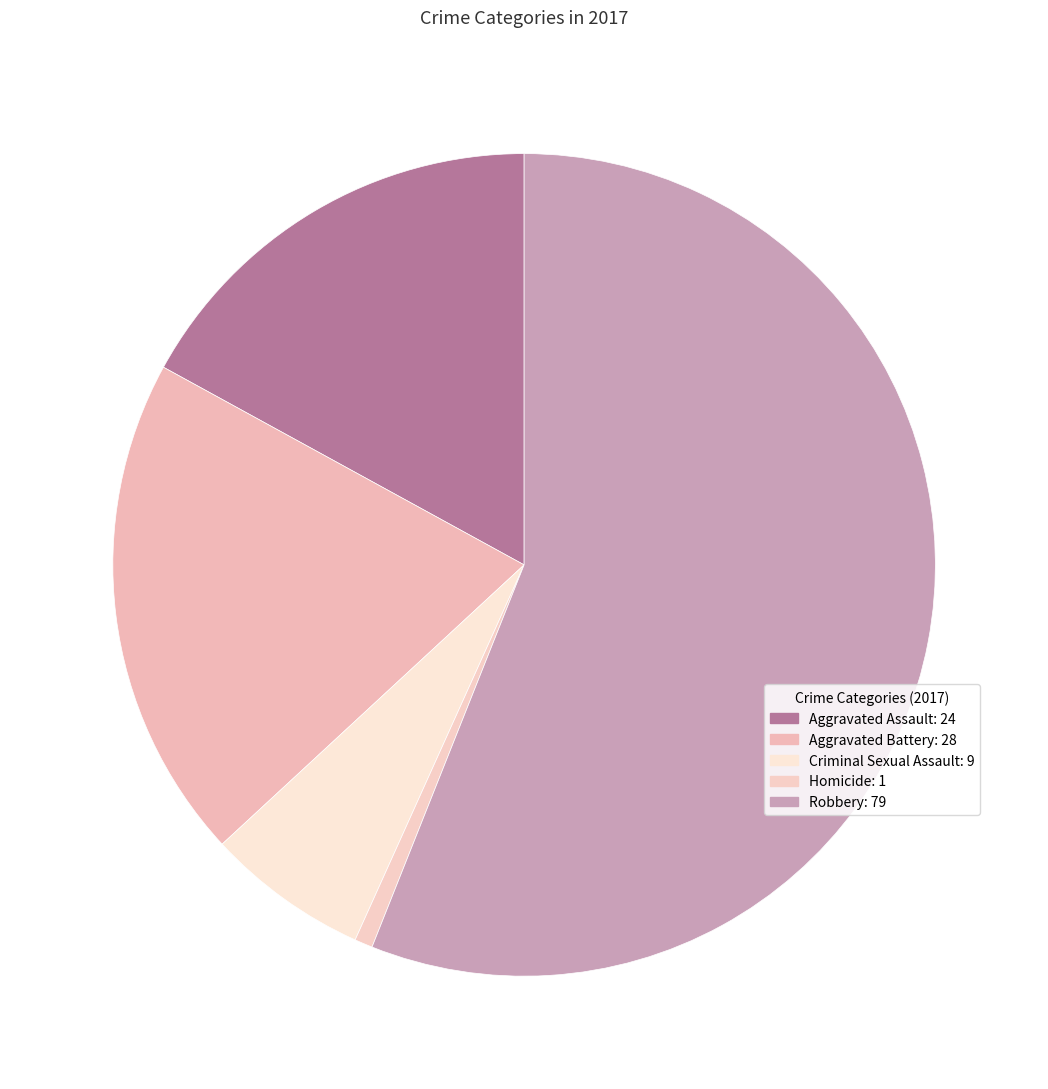

How many segments does this pie chart have?

5